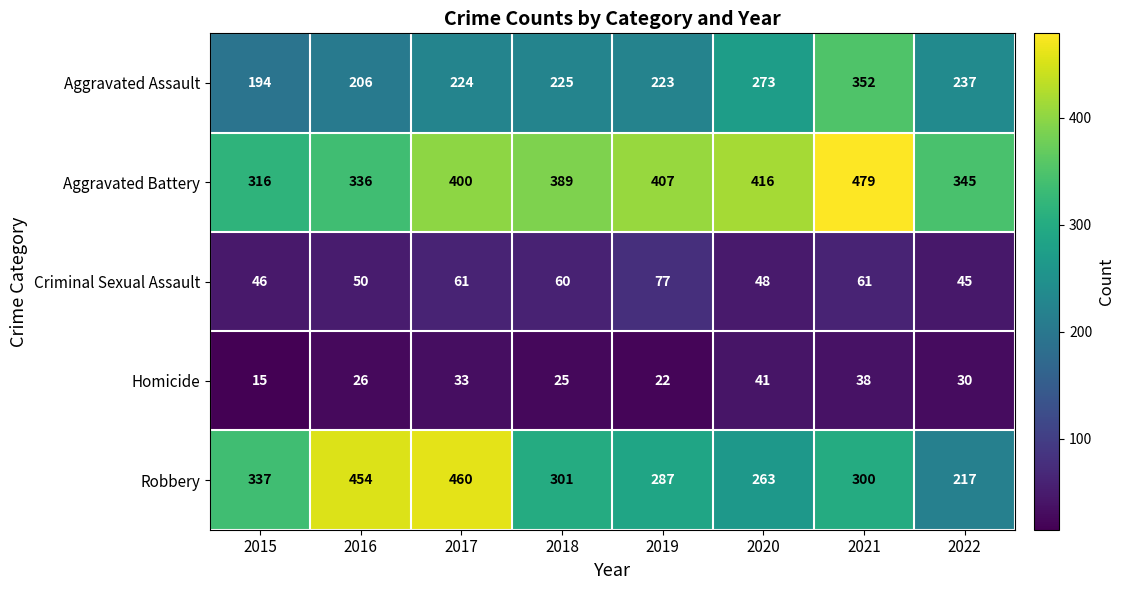

The value of Homicide at 2022 is 39. True or false?

False